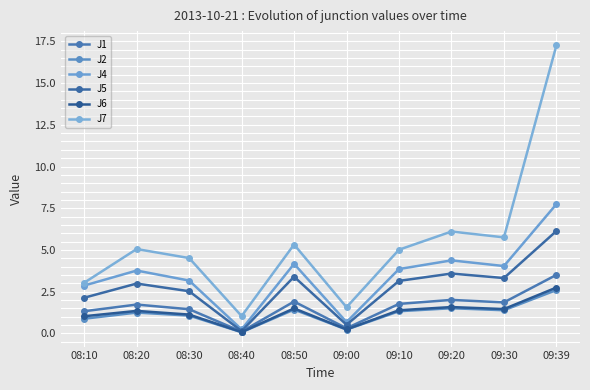

What is the difference between the second highest and minimum values in the J6 series?

1.5